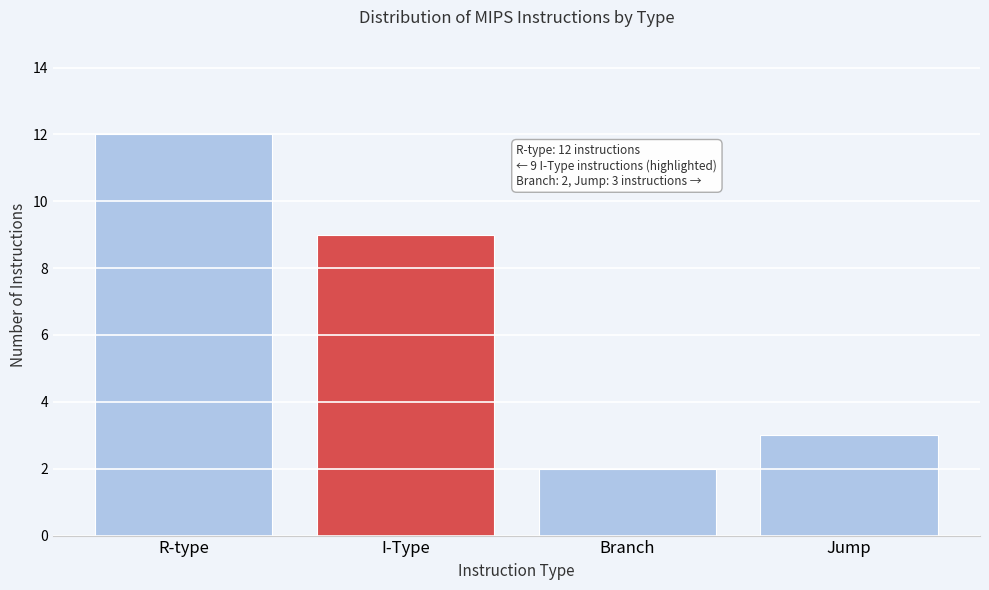

Reading left to right, extract all data points from this chart.

12	9	2	3